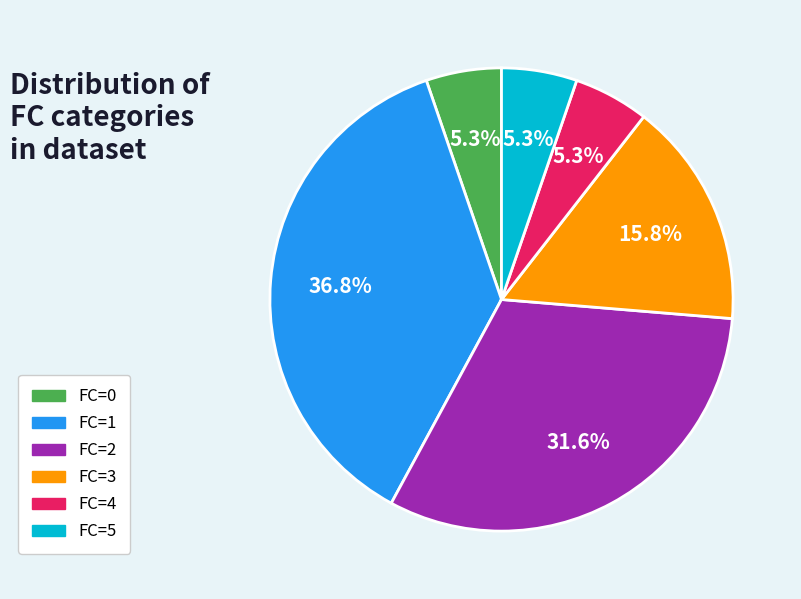

Does FC=2 account for over 50% of the chart?

No